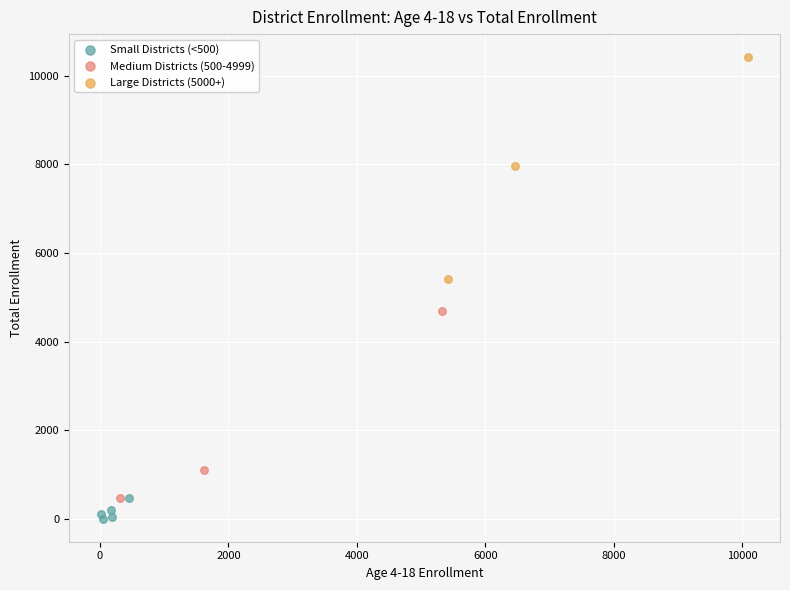

Which series contains the lowest Y value?

Small Districts (<500)